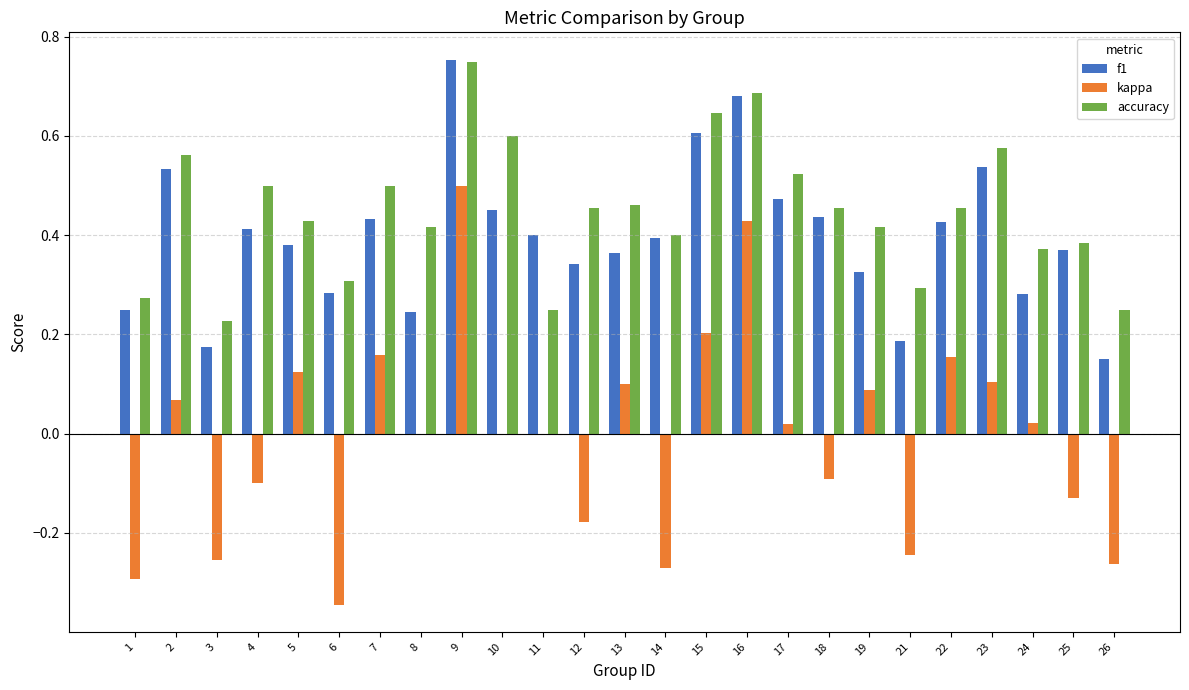

Which series has the largest total across all categories?

accuracy